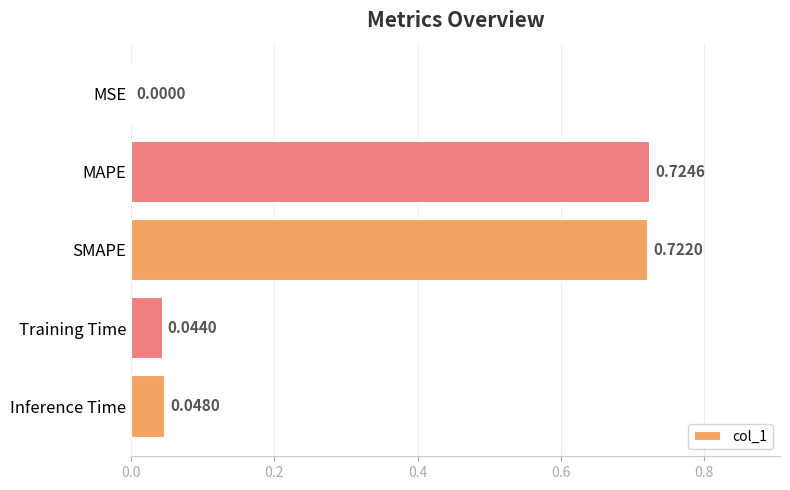

What is the sum of the values at Training Time and SMAPE?

0.8